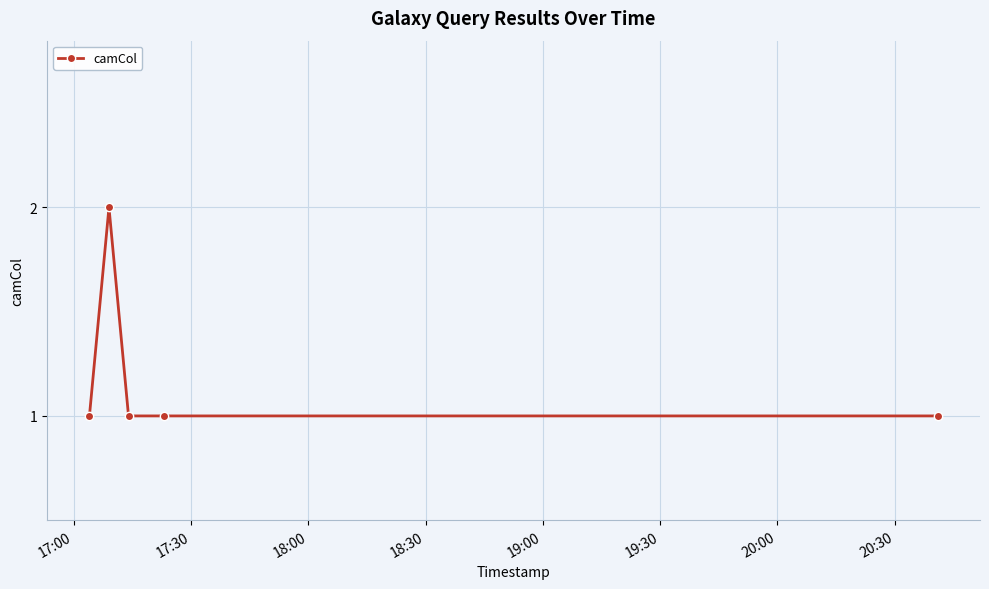

Reading left to right, transcribe all the data shown in this chart.

1	2	1	1	1